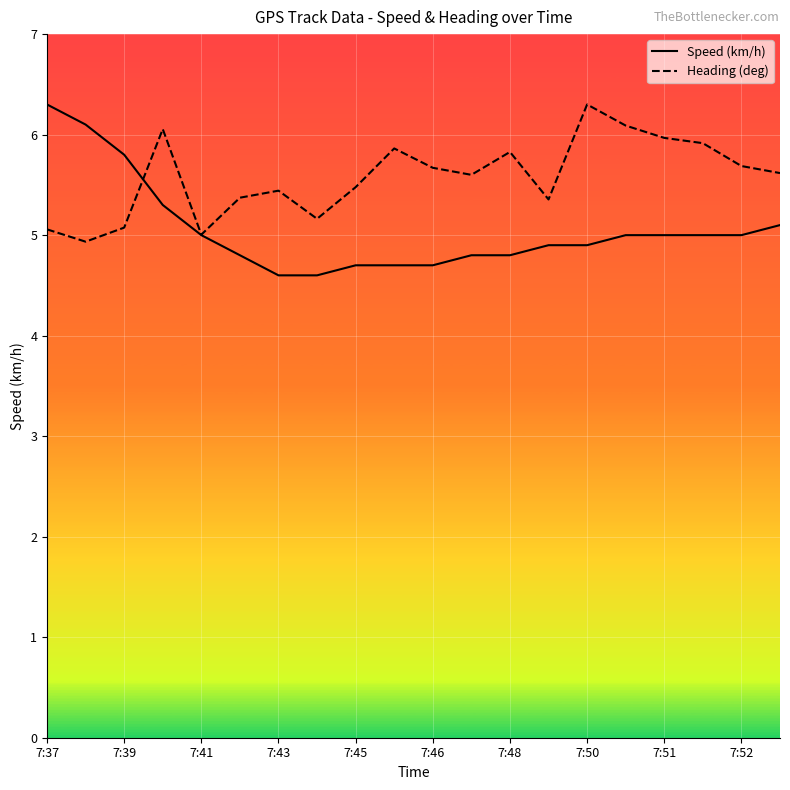

Which series has the largest range (max minus min)?

Speed (km/h)